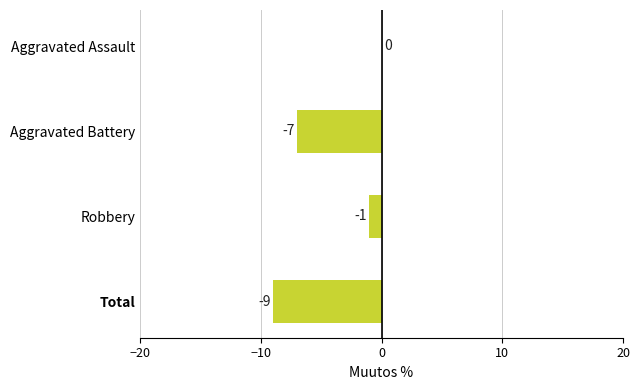

Is it true that the value at Aggravated Assault is -5?

False